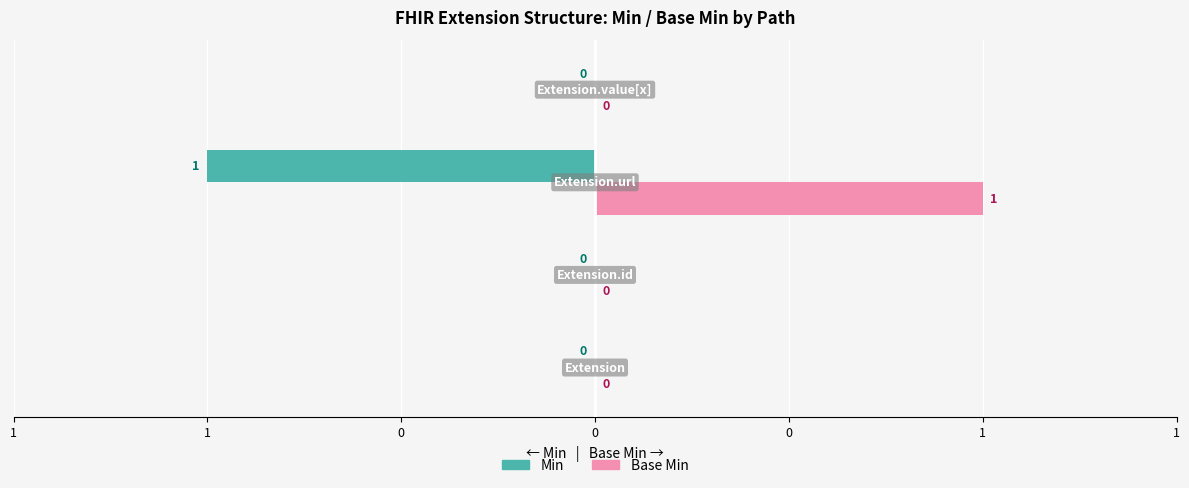

What are all the series names shown in the legend?

Min, Base Min